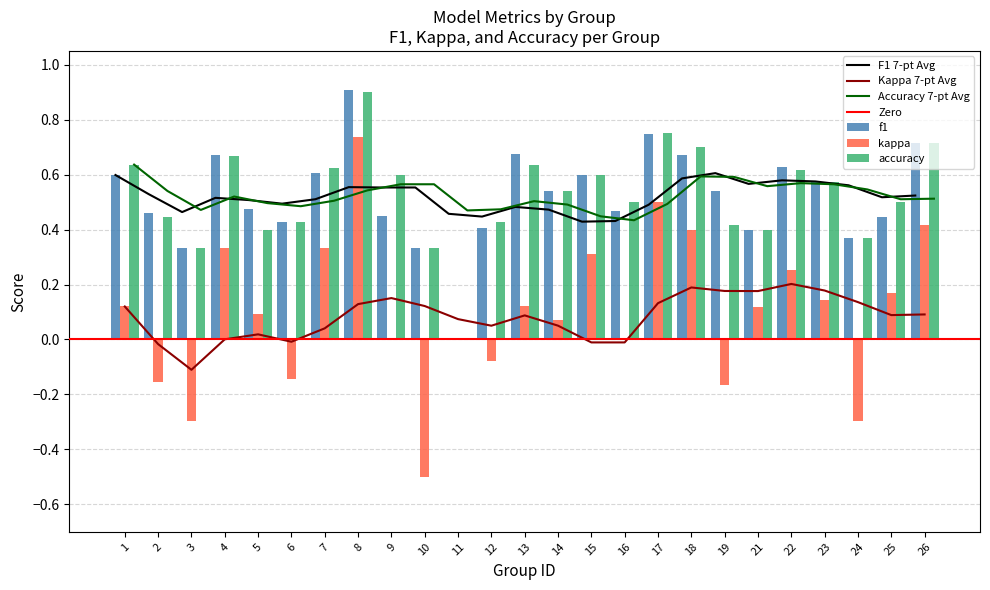

What is the sum of all accuracy values?

13.1